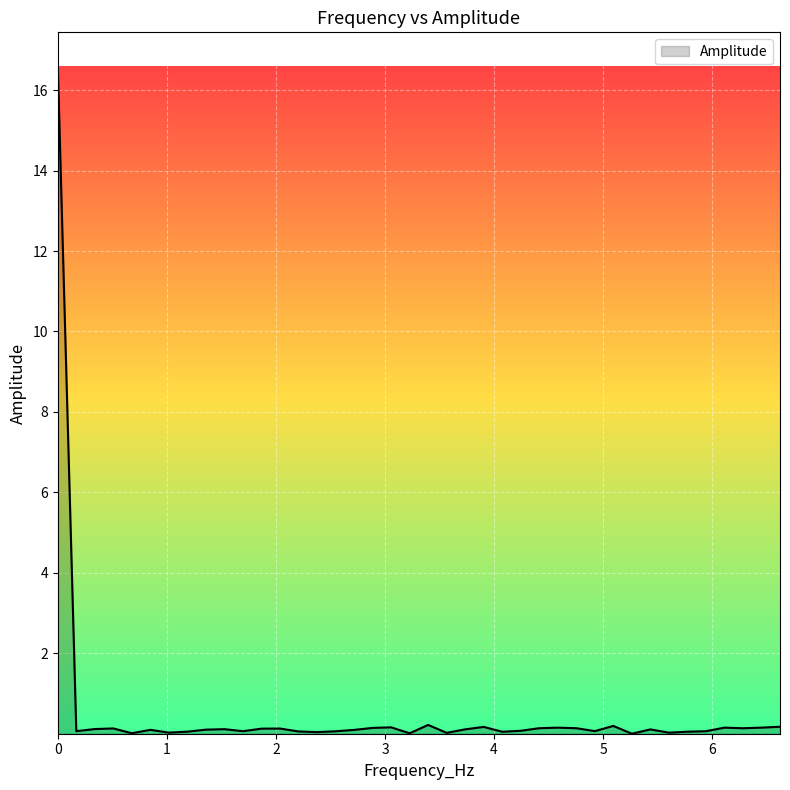

What is the difference between the maximum and minimum values?

16.6